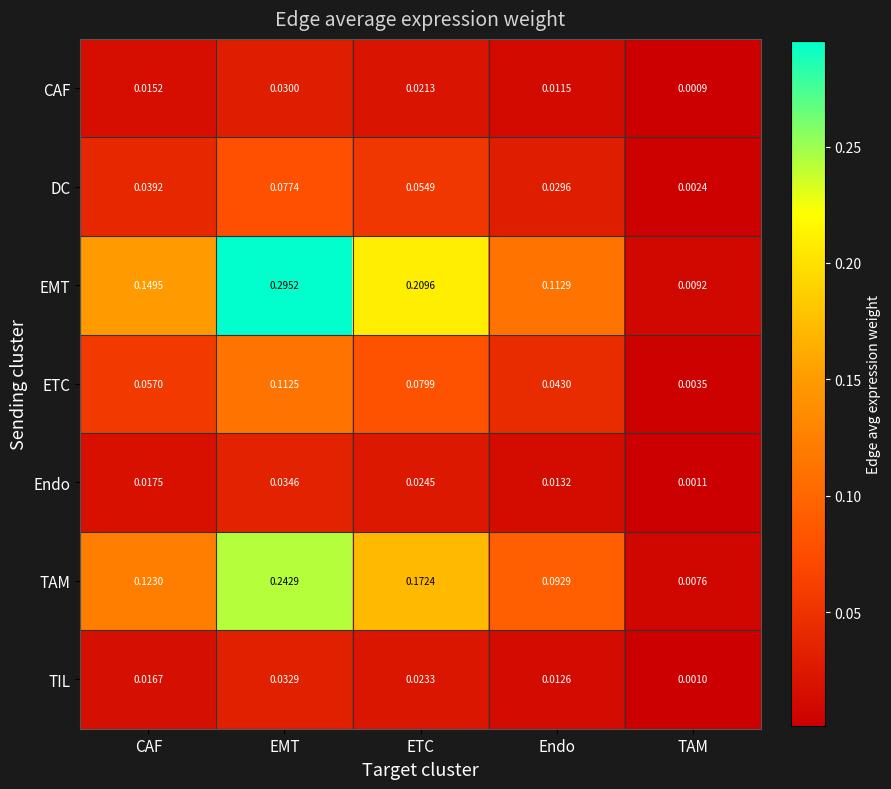

Where is ETC nearest to the value 0?

TAM